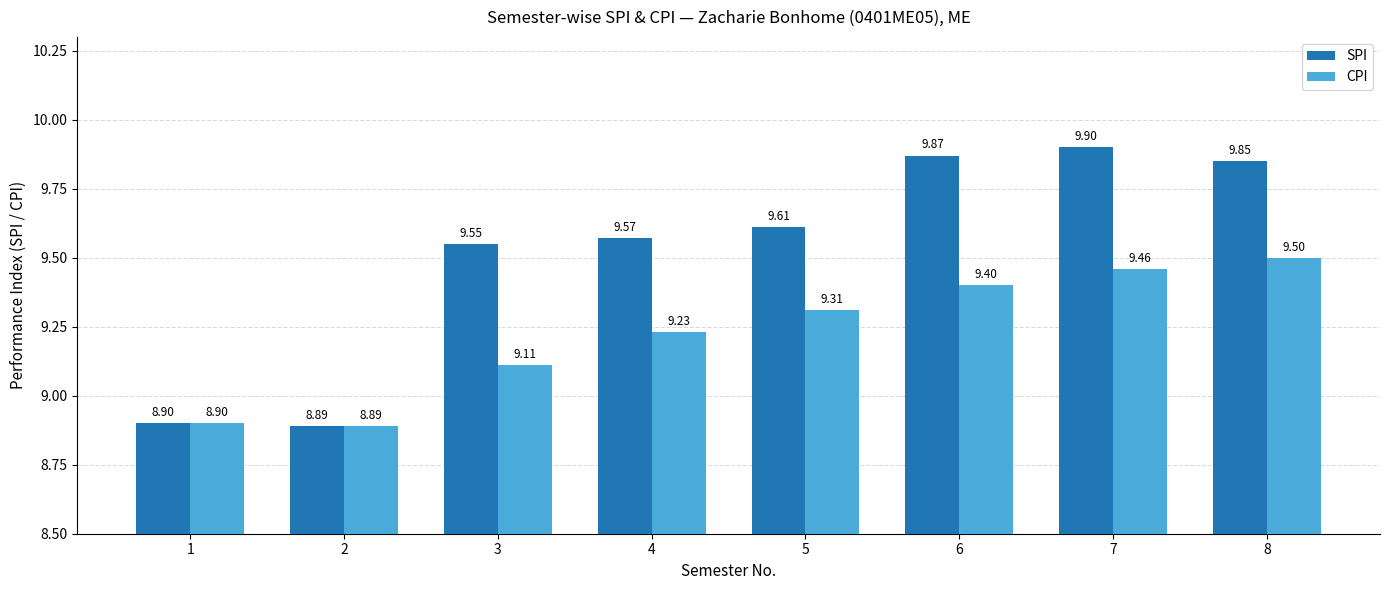

Where is SPI nearest to the value 9?

1